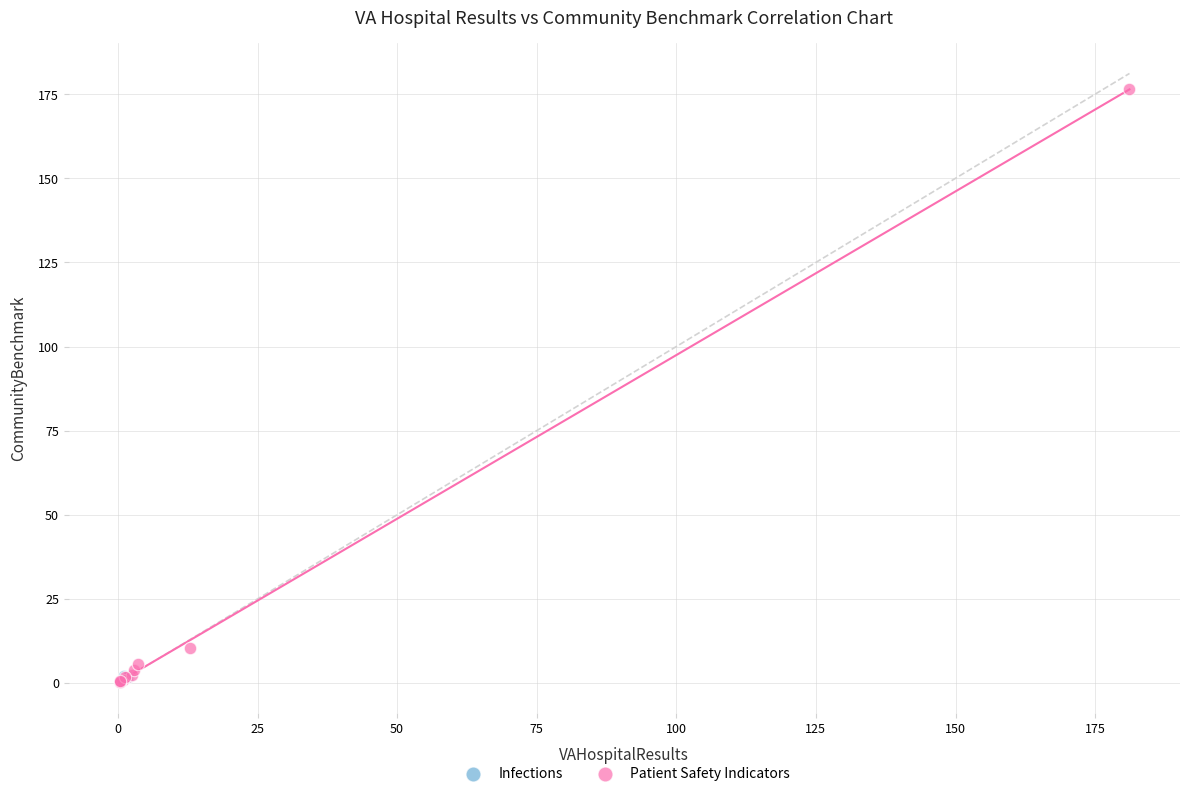

What are all the series names shown in the legend?

Infections, Patient Safety Indicators